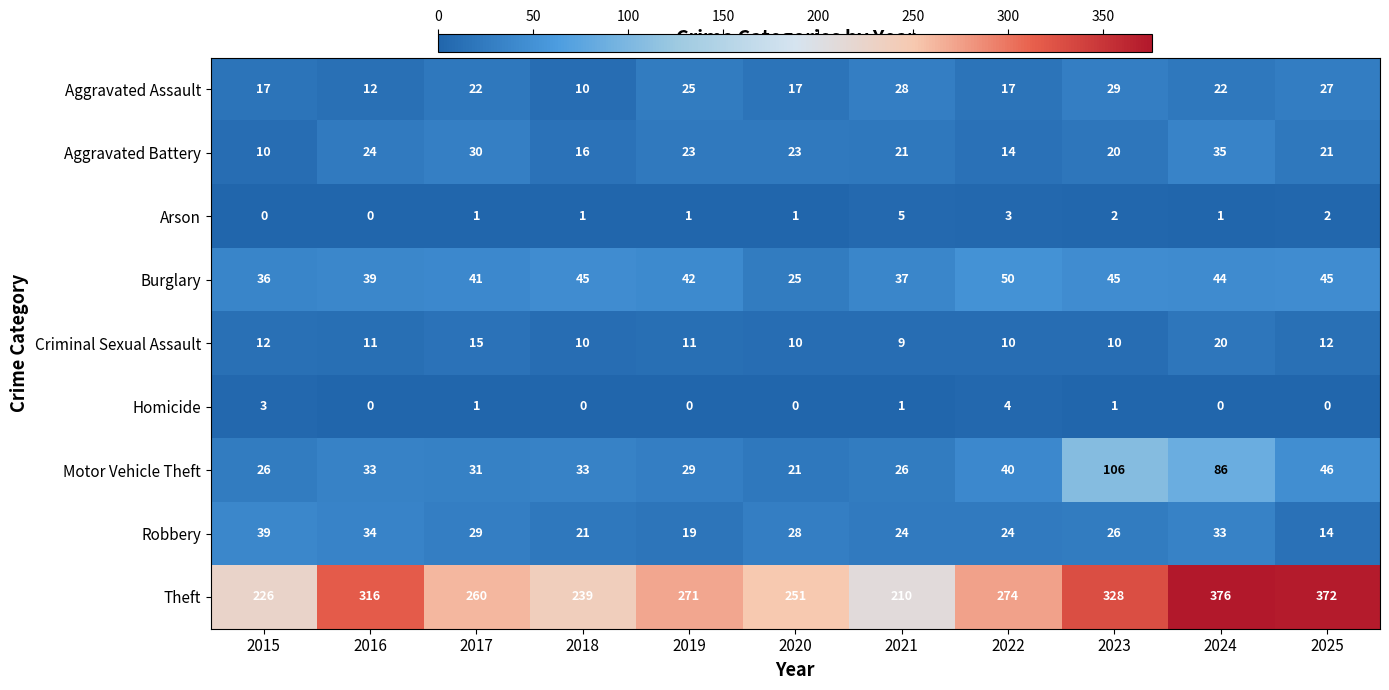

Rank the series by their maximum value, from highest to lowest.

Theft, Motor Vehicle Theft, Burglary, Robbery, Aggravated Battery, Aggravated Assault, Criminal Sexual Assault, Arson, Homicide